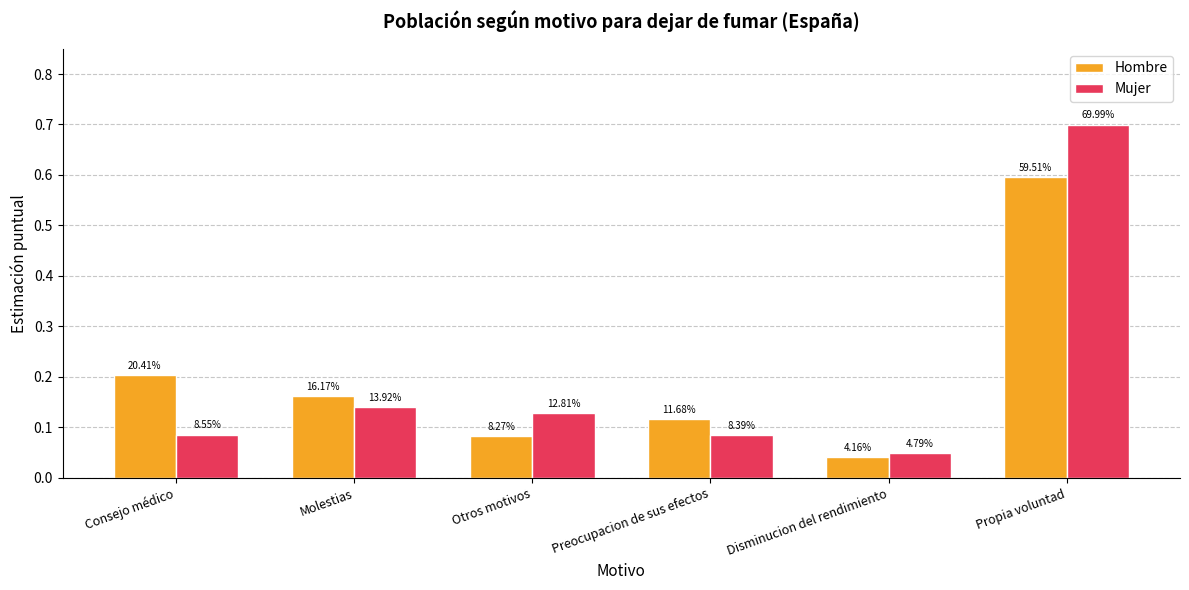

Reading left to right, list all the values displayed in this chart.

Hombre: Consejo médico=0.2	Molestias=0.2	Otros motivos=0.1	Preocupacion de sus efectos=0.1	Disminucion del rendimiento=0.0	Propia voluntad=0.6
Mujer: Consejo médico=0.1	Molestias=0.1	Otros motivos=0.1	Preocupacion de sus efectos=0.1	Disminucion del rendimiento=0.0	Propia voluntad=0.7